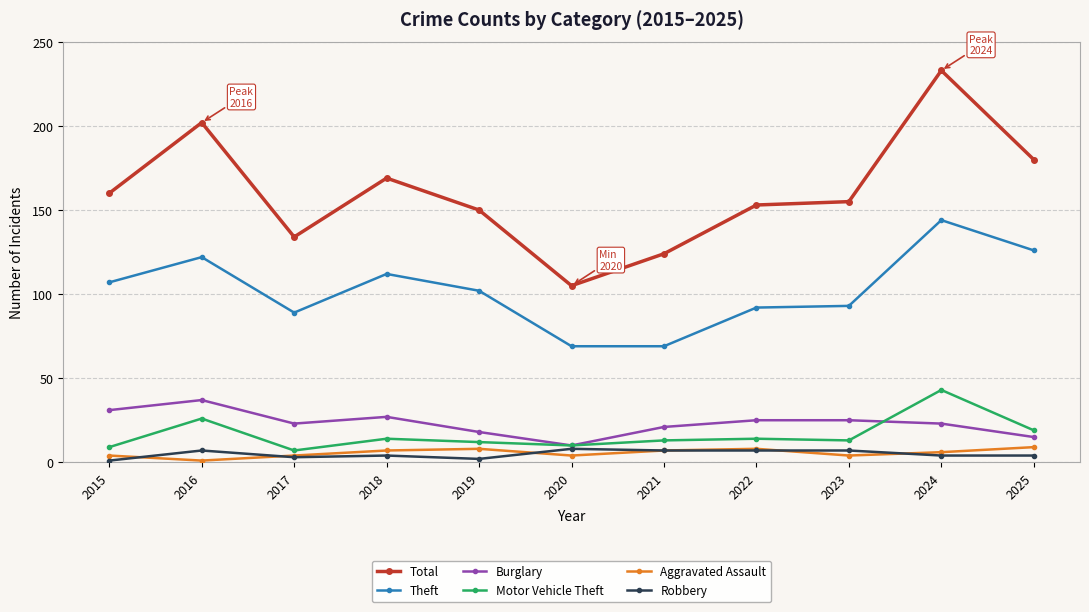

Which series has the widest spread of values?

Total